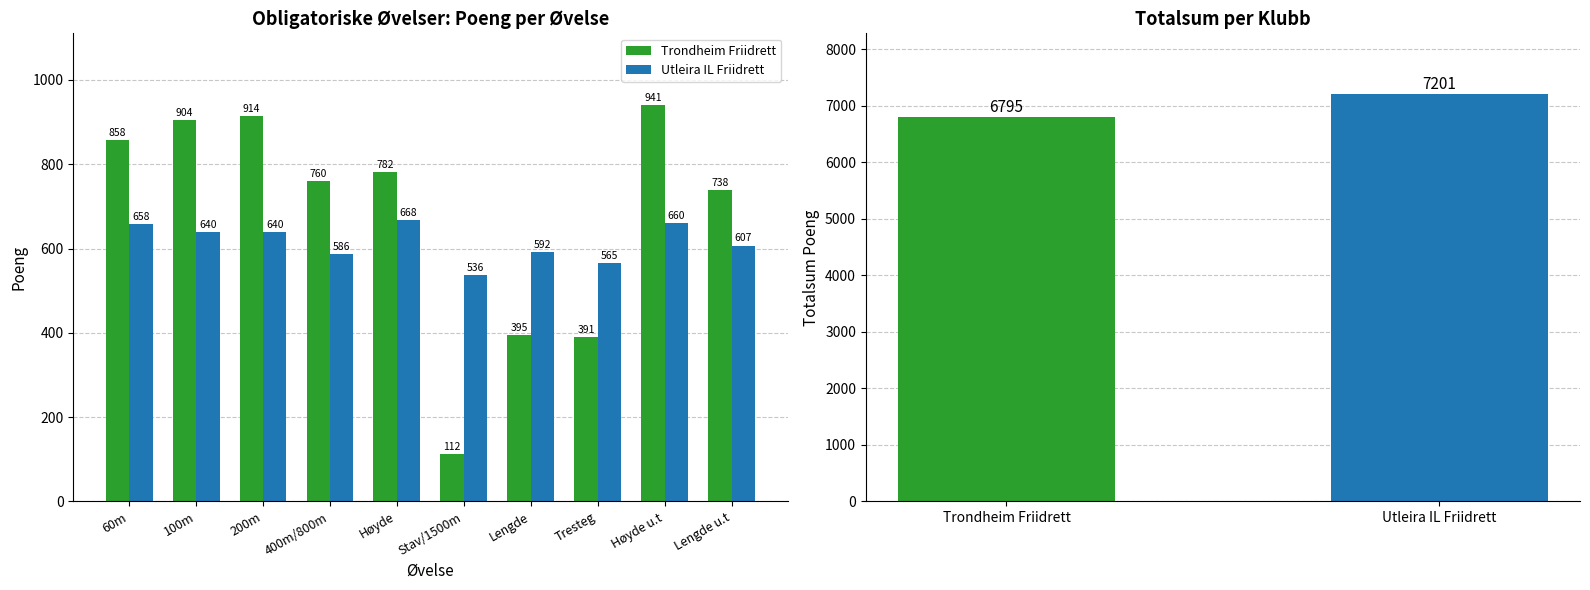

Which series has the largest total across all categories?

Trondheim Friidrett